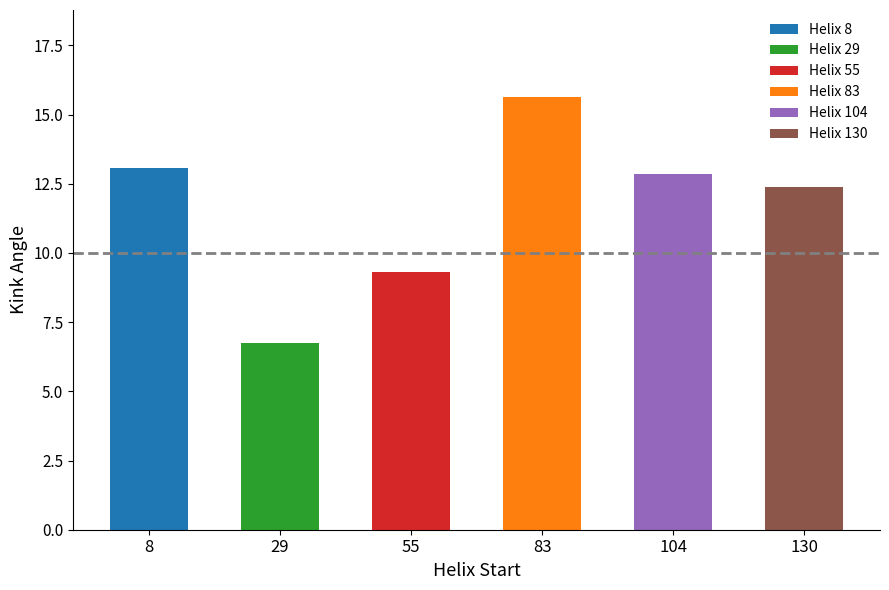

Is it true that the value at 104 is 17.9?

False